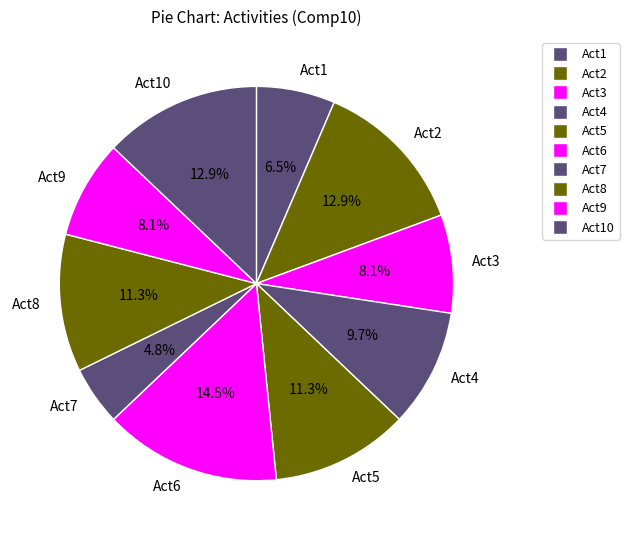

Is Act9 the majority of the pie?

No